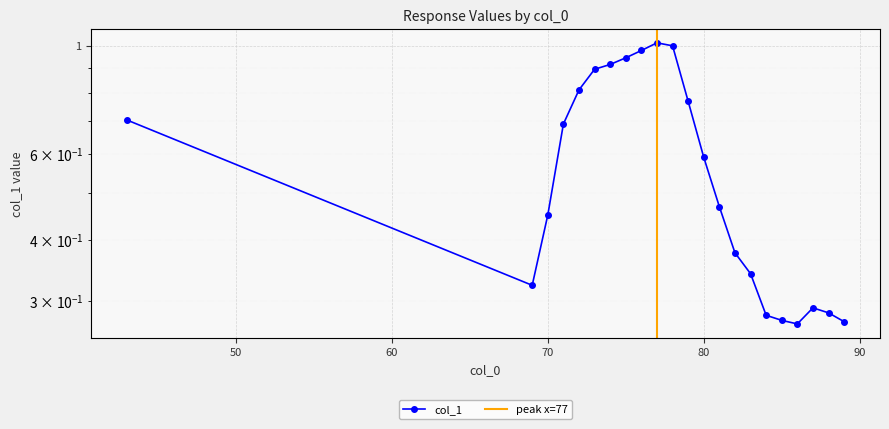

True or false: the data shows 0.5 at 84.

False